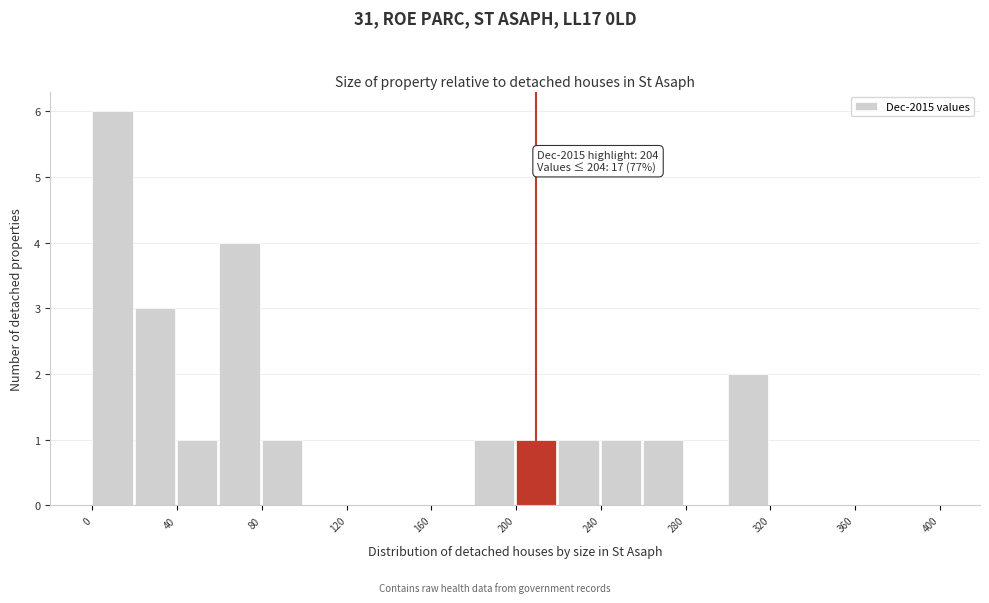

Which range on the x-axis has the tallest bar?

0 to 20